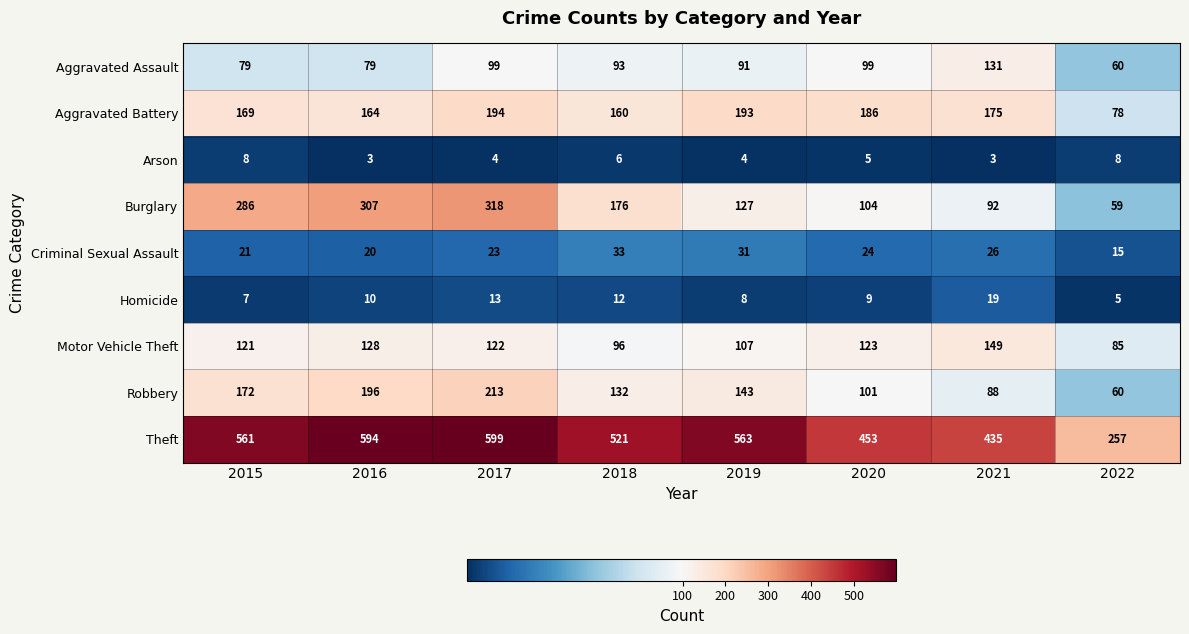

What is the approximate value of Theft at 2019, to the nearest 10?

560